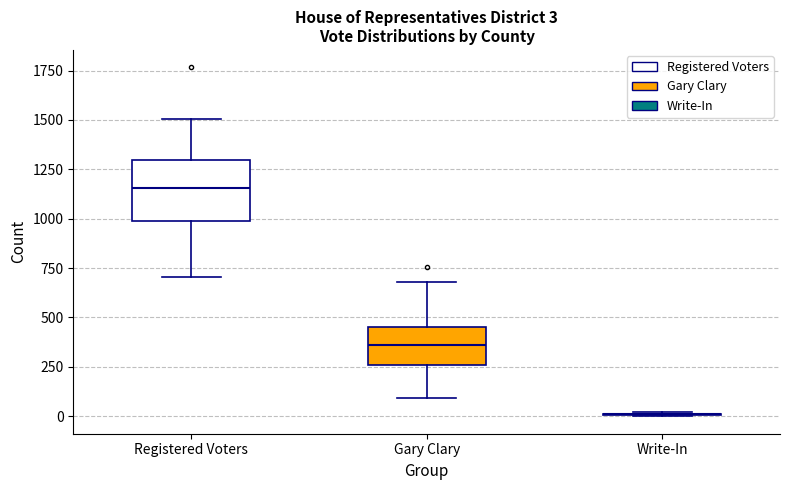

Which box is the tallest, from its lower edge to its upper edge?

Registered Voters